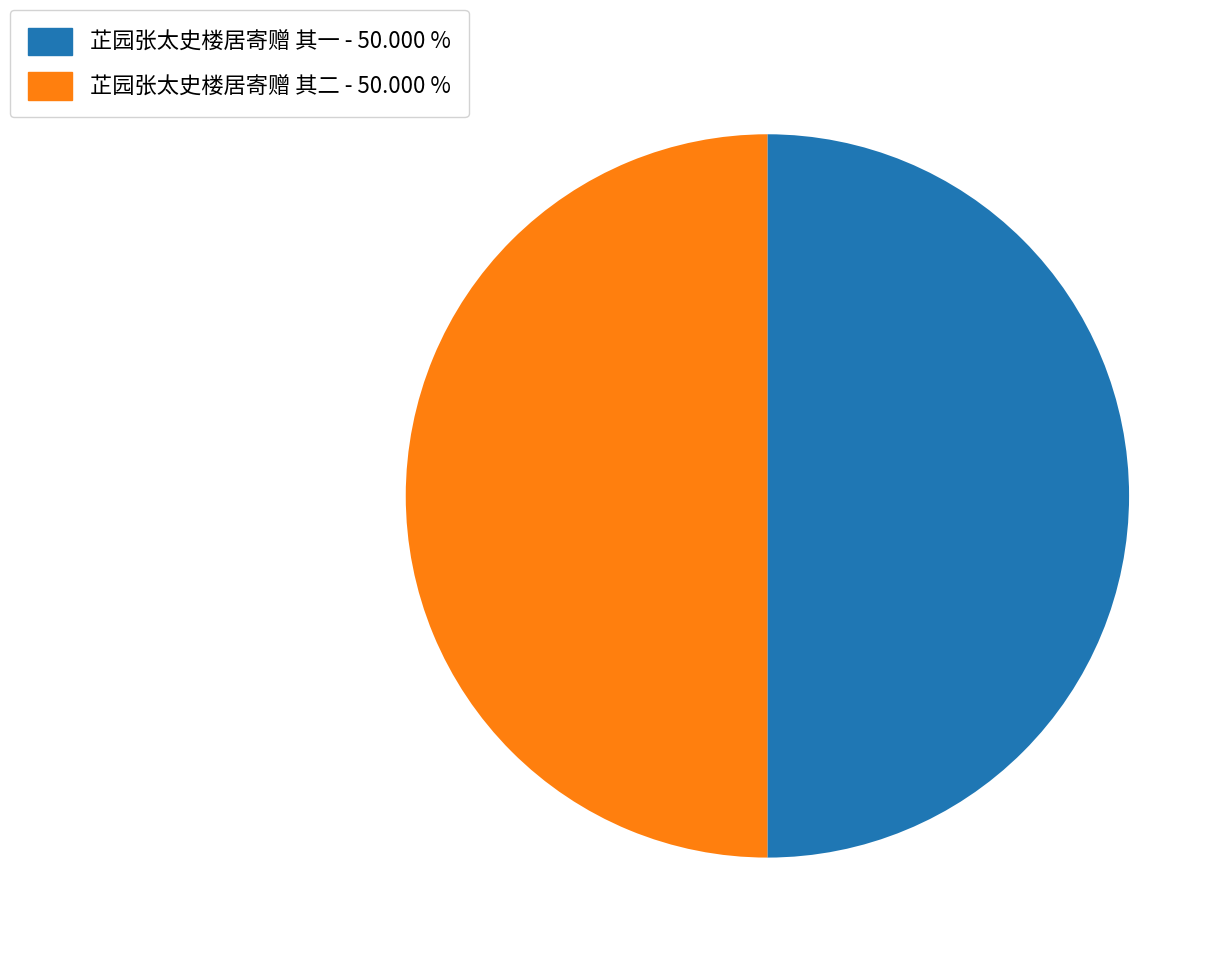

What is the ratio of the value at 芷园张太史楼居寄赠 其二 - 50.000 % to the value at 芷园张太史楼居寄赠 其一 - 50.000 %?

1.0